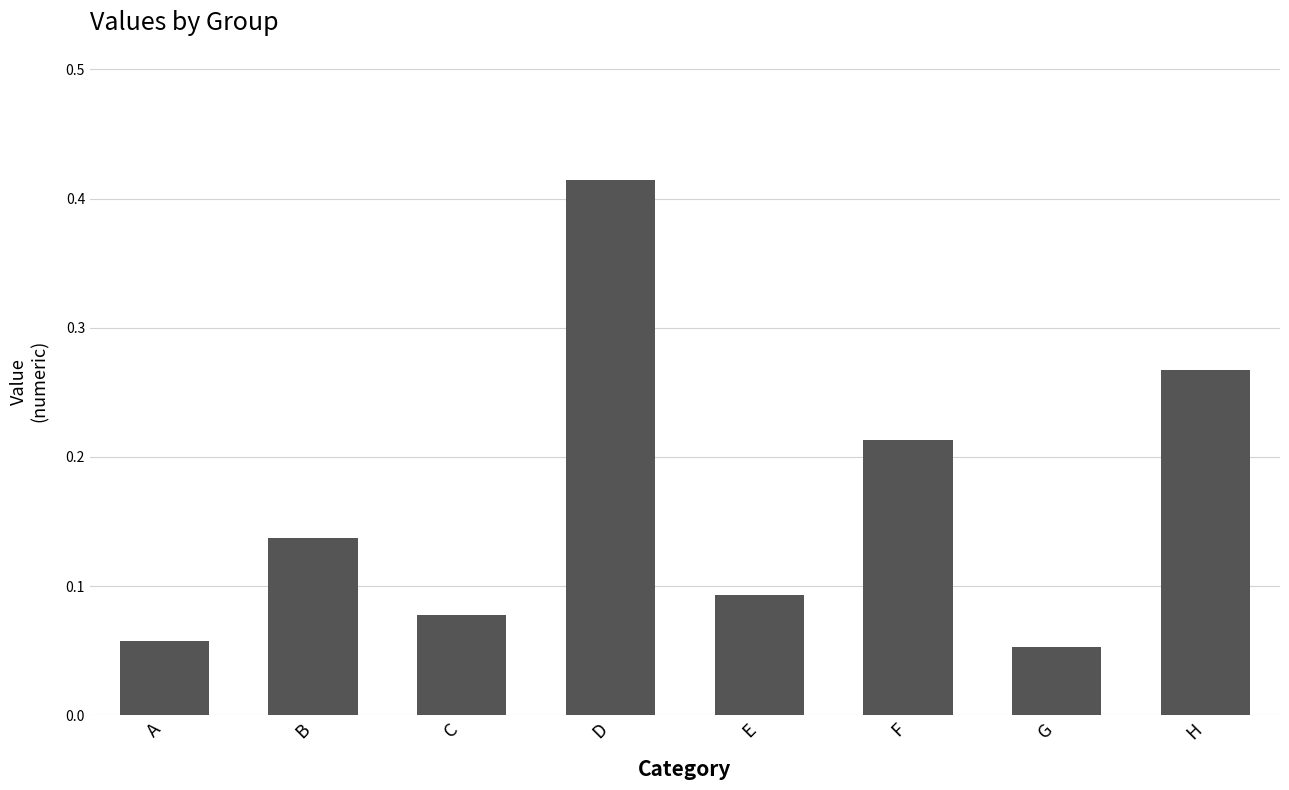

The value at C is 0.0. True or false?

False